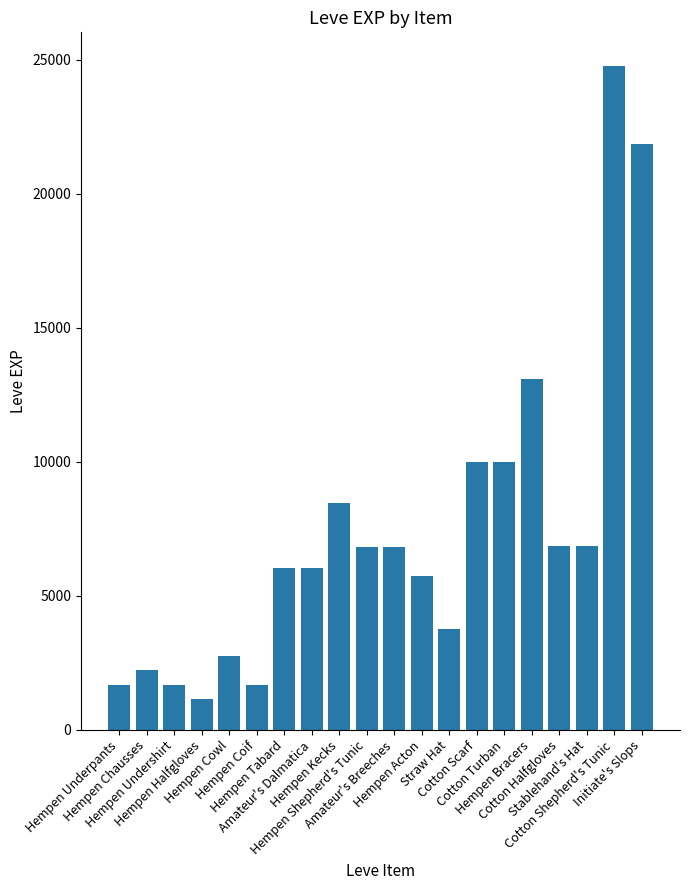

At which label is the value closest to 12975?

Hempen Bracers